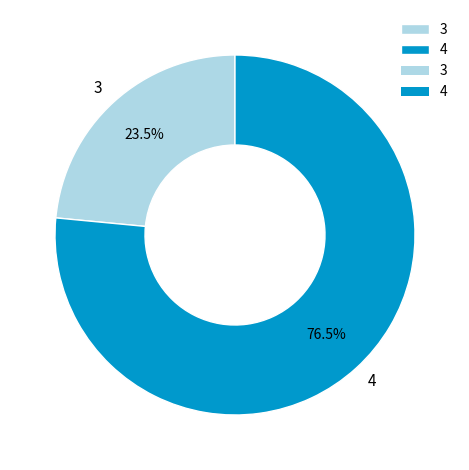

Rank the categories by value from lowest to highest.

3, 4